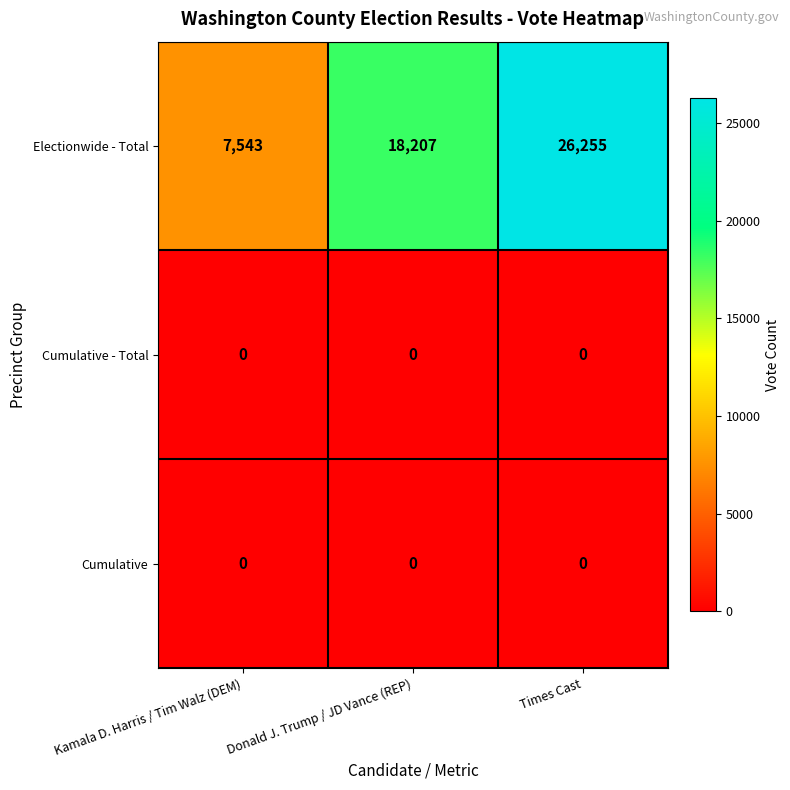

The value of Electionwide - Total at Kamala D. Harris / Tim Walz (DEM) is 7543. True or false?

True